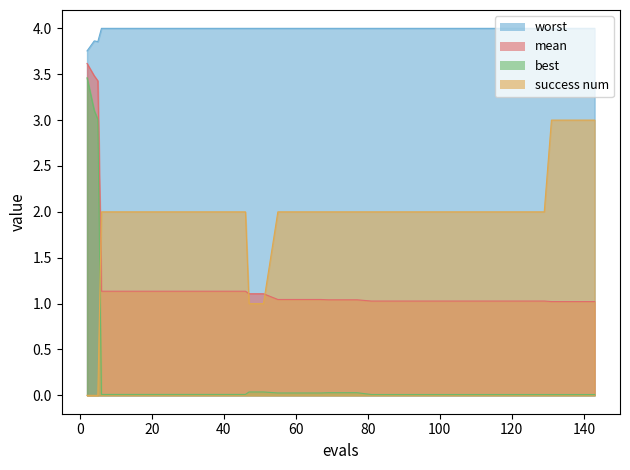

Rank the series by their maximum value, from highest to lowest.

worst, mean, best, success_num